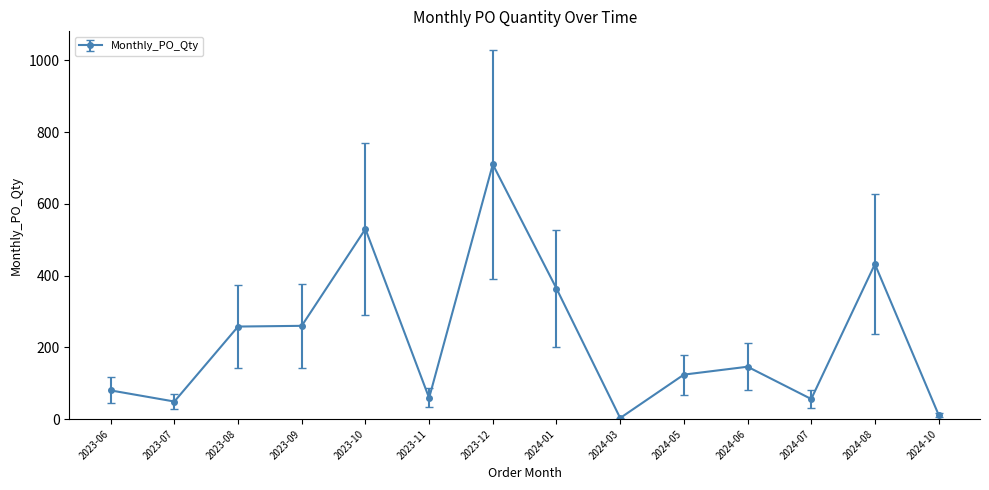

Which category has the highest value across all series?

2023-12